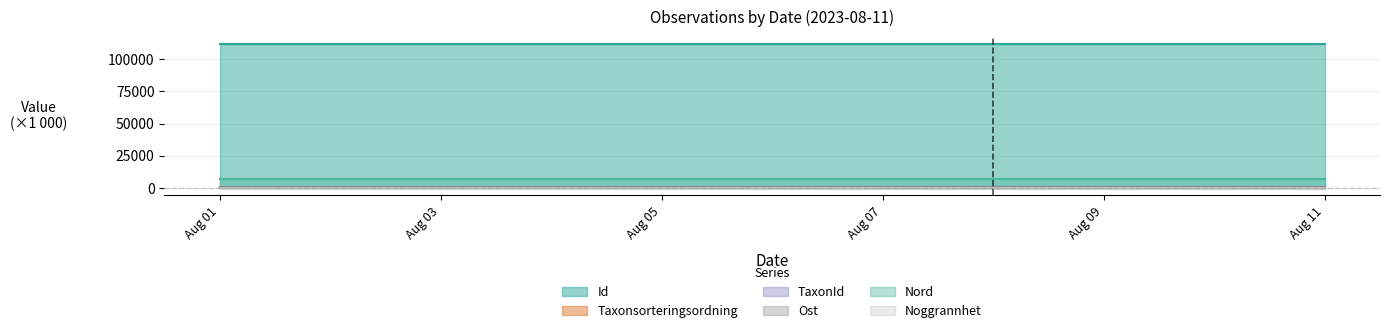

What is the maximum value shown in the chart?

111481.8